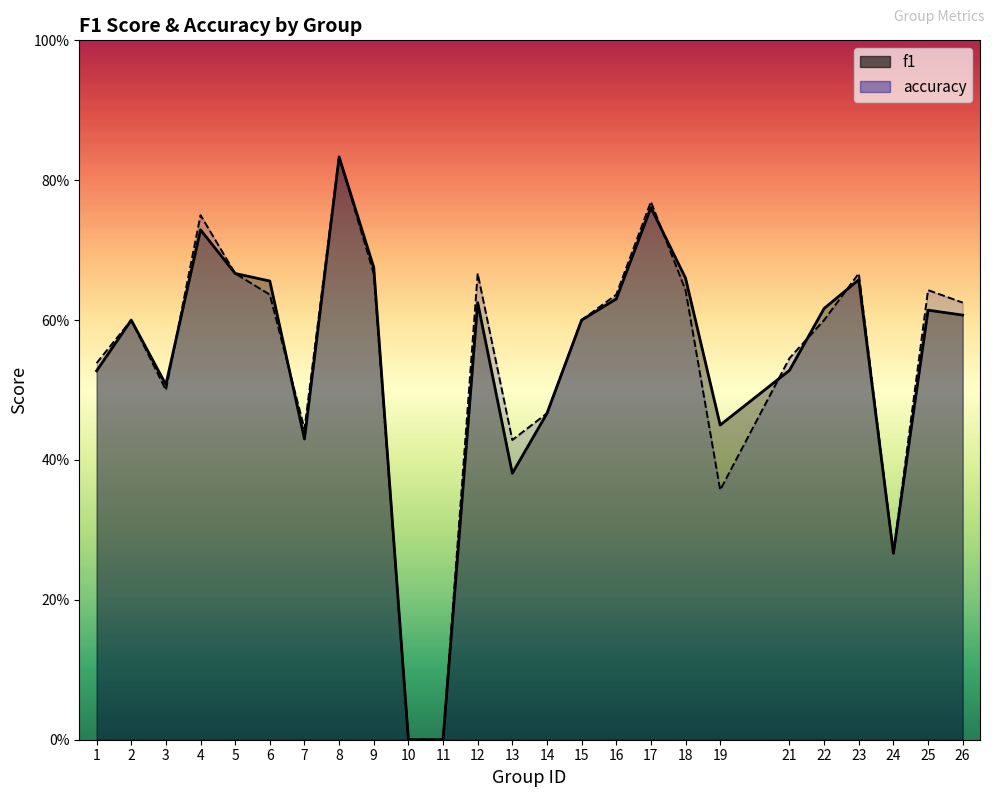

Which series has the largest total across all categories?

accuracy